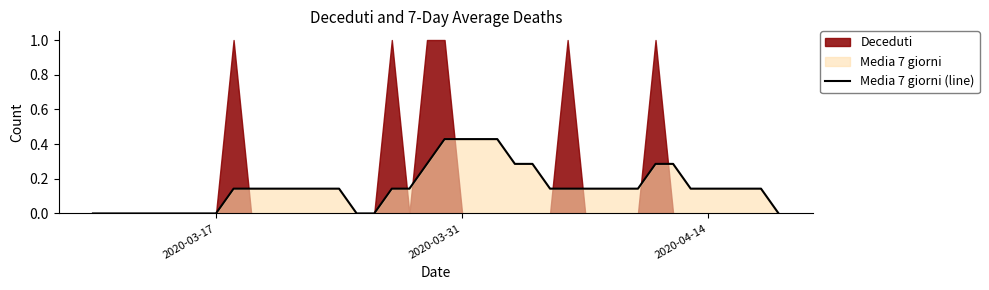

Does the chart have visible grid lines?

No